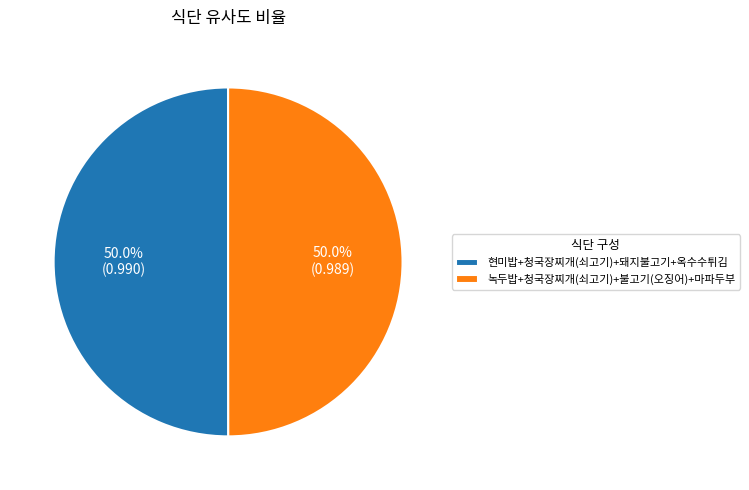

How much of the chart is everything except 녹두밥+청국장찌개(쇠고기)+불고기(오징어)+마파두부?

50.0%